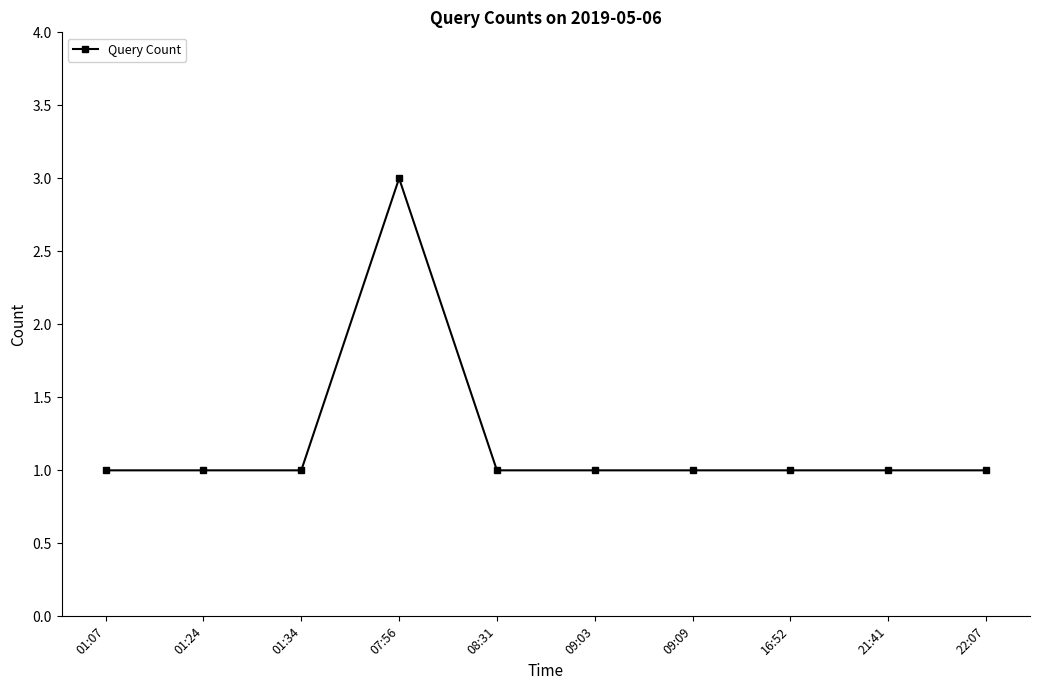

Approximately how many times larger is the value at 09:09 compared to 22:07?

1.0